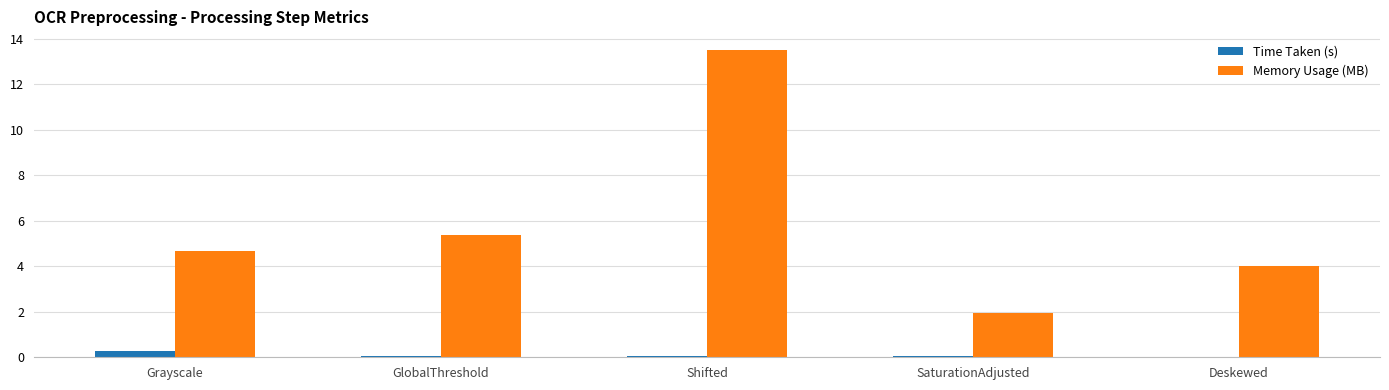

What is the sum of all Memory Usage (MB) values?

29.5